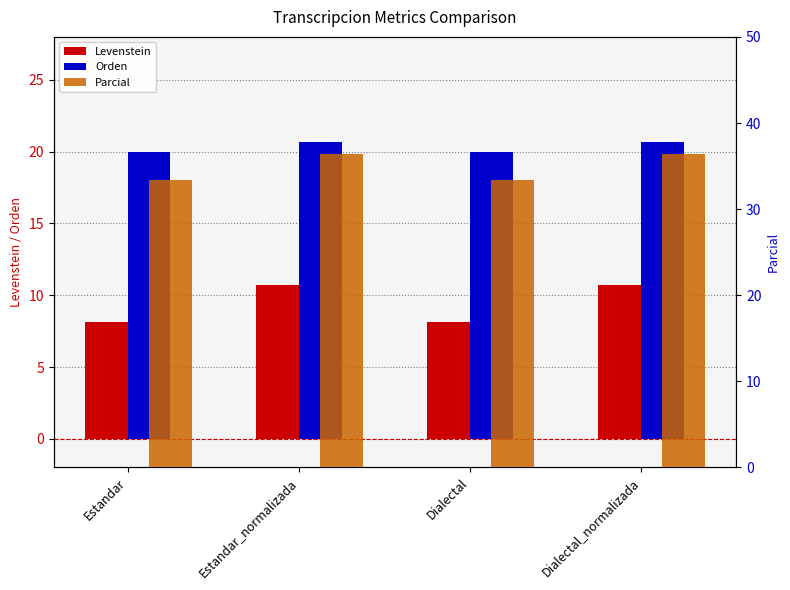

Reading left to right, transcribe all the data shown in this chart.

Levenstein: 8.1	10.7	8.1	10.7
Orden: 20.0	20.7	20.0	20.7
Parcial: 33.3	36.4	33.3	36.4